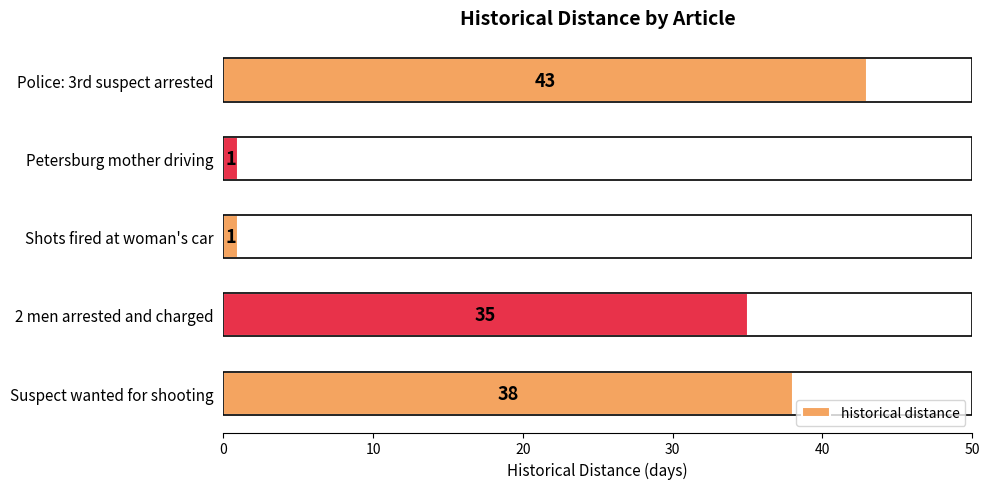

At which label is the value closest to 22?

2 men arrested and charged